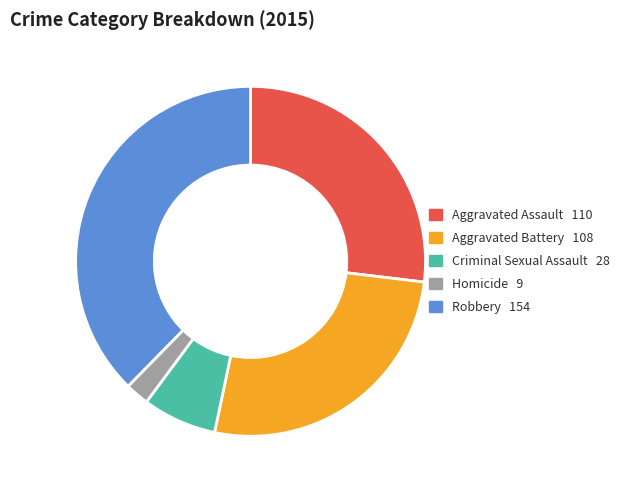

True or false: Robbery accounts for 38% of the total.

True